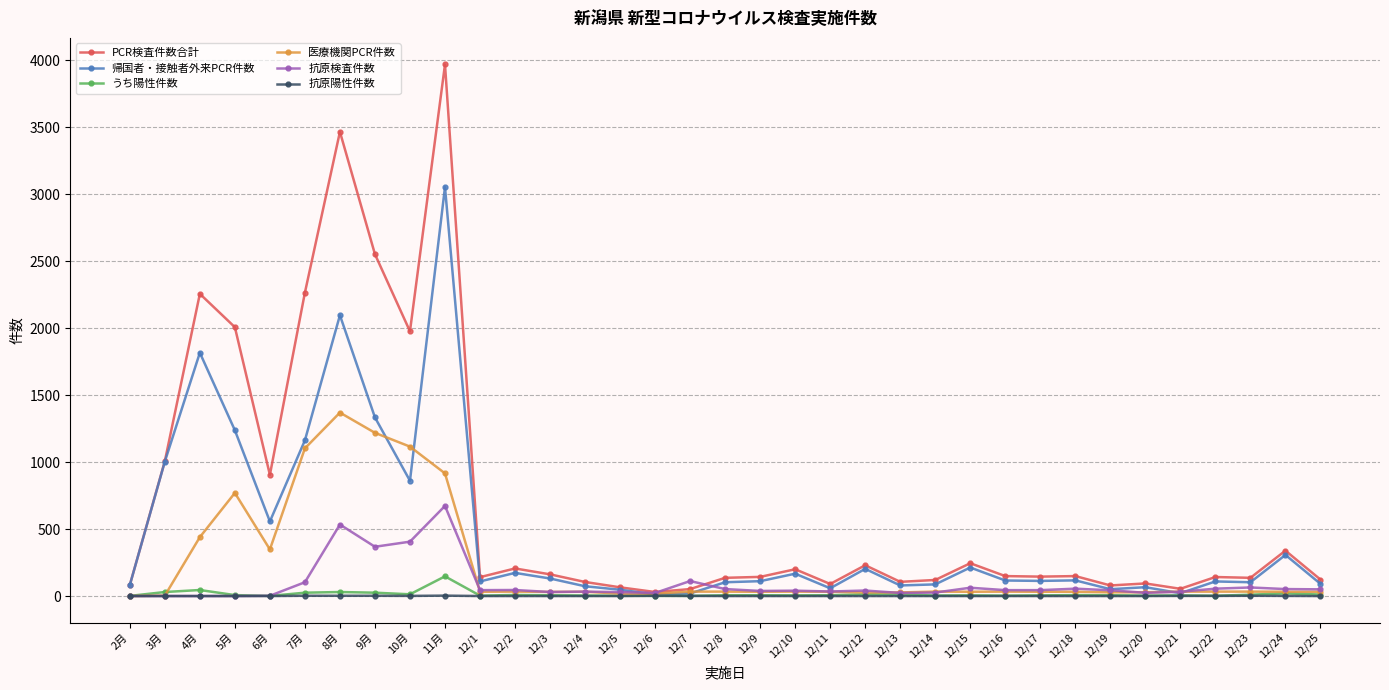

Which series has the largest total across all categories?

PCR検査件数合計